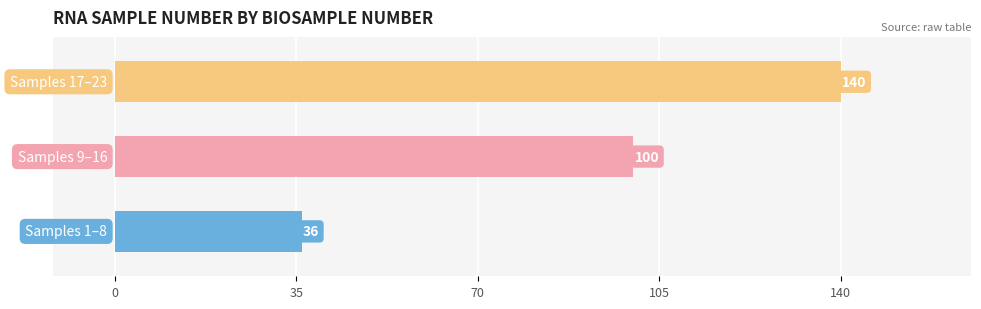

What is the smallest value displayed?

36